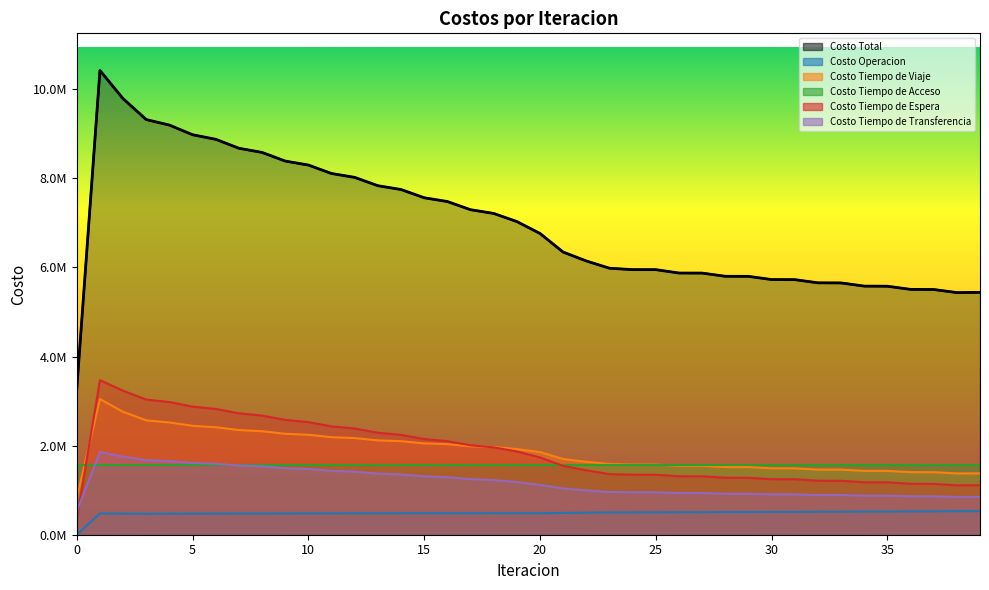

Where is the first local maximum for Costo Operacion?

1